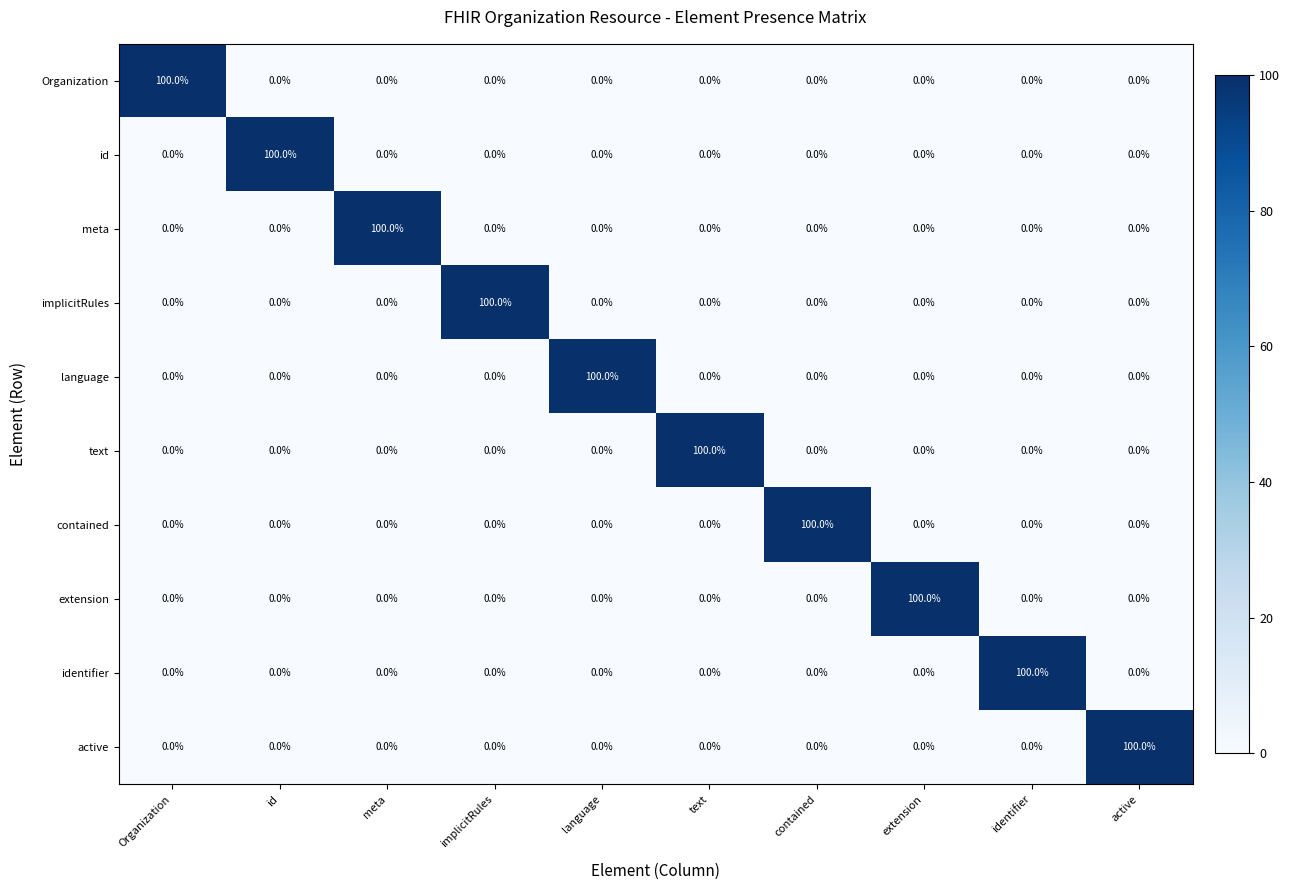

What is the spread (max minus min) of values at extension?

100